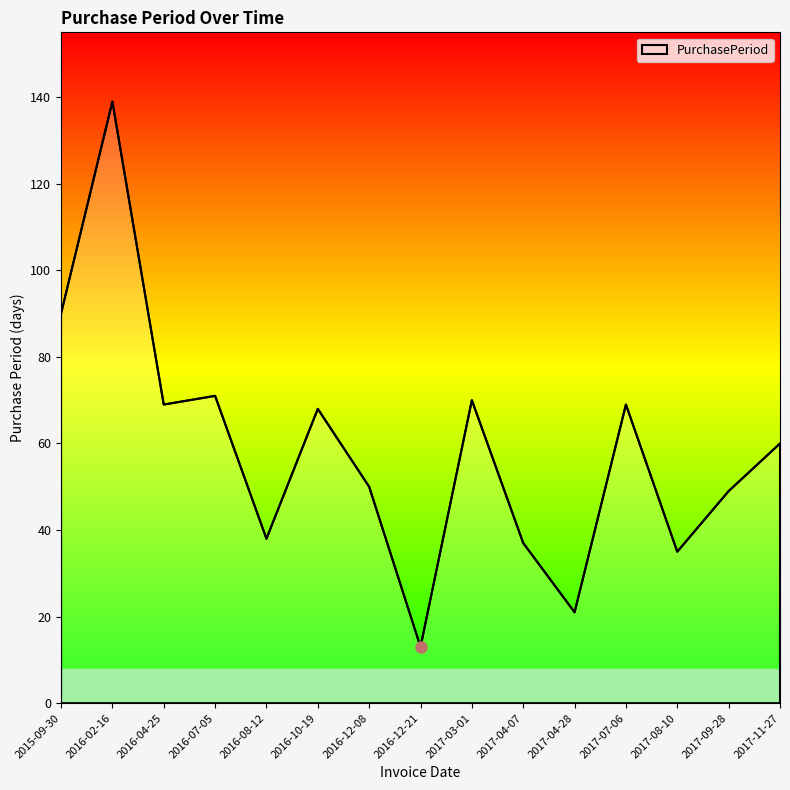

True or false: the data shows 35 at 2017-08-10.

True